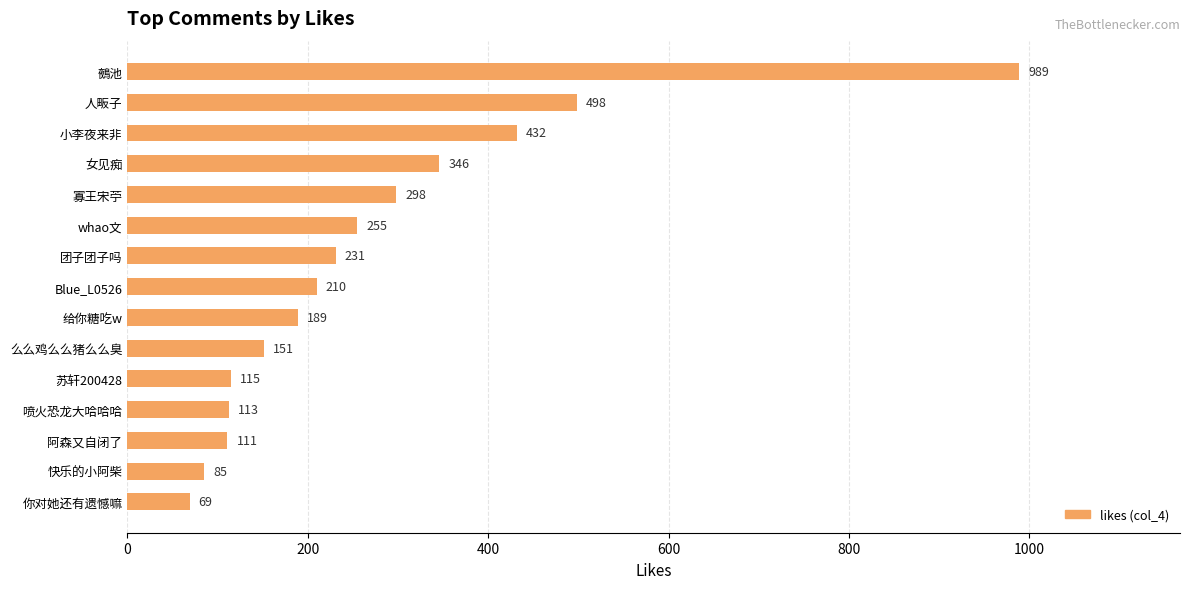

At which label is the value closest to 529?

人畈子